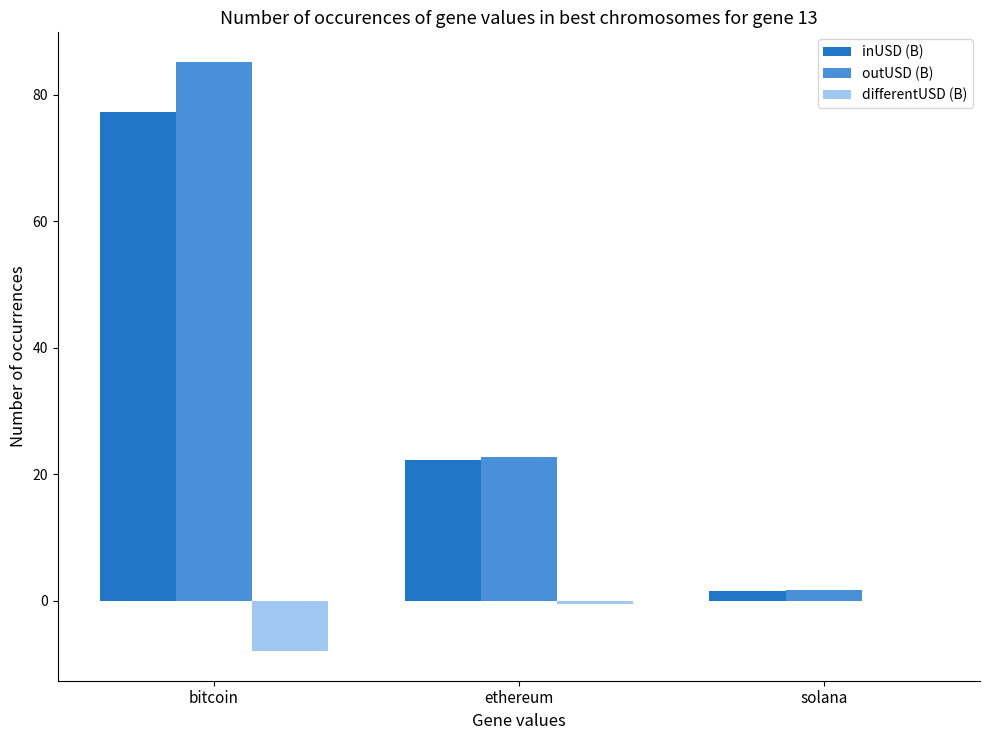

How many series are shown in this chart?

3